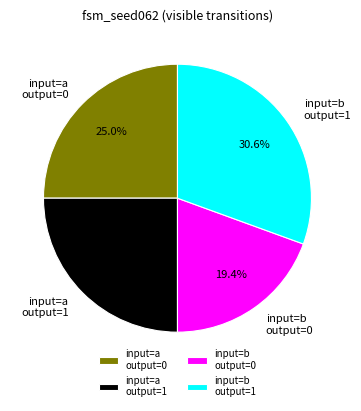

Approximately how many times larger is the value at input=a output=0 compared to input=b output=1?

0.8